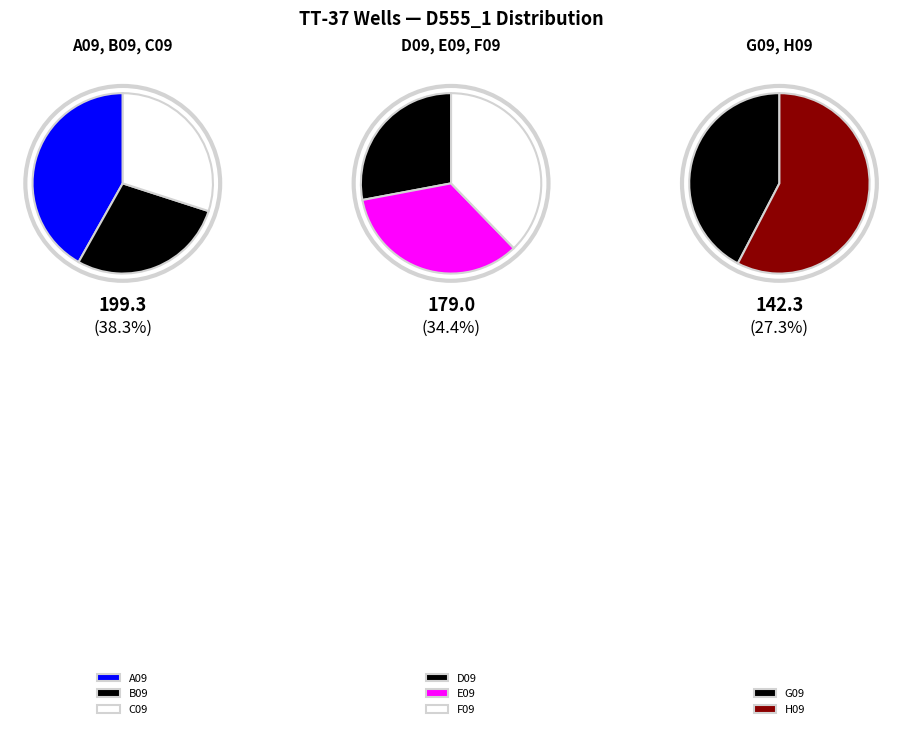

Which slice is the largest?

A09